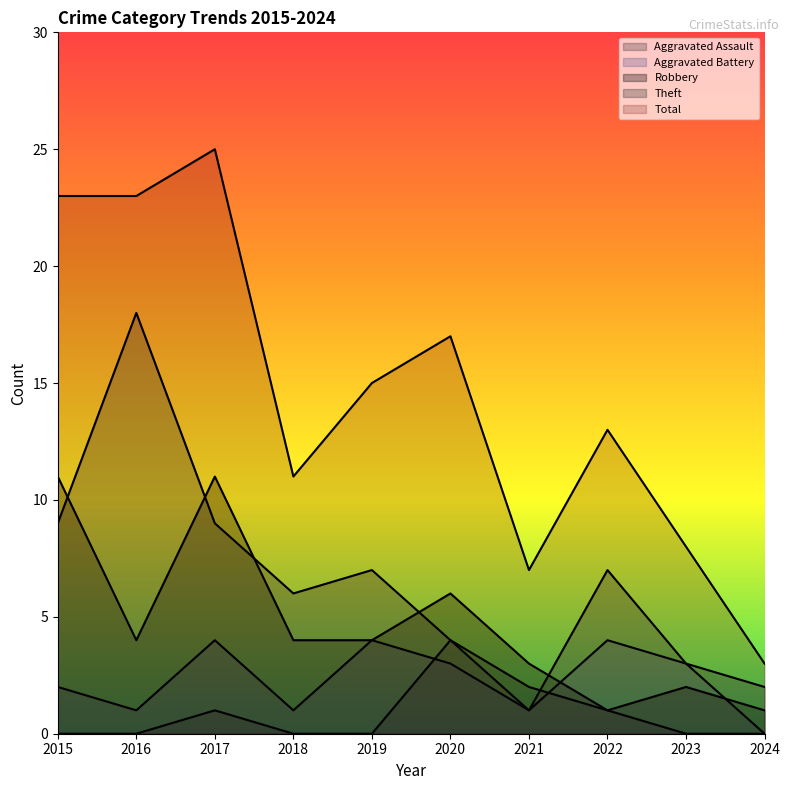

What is the sum of the Robbery values at 2019 and 2023?

6